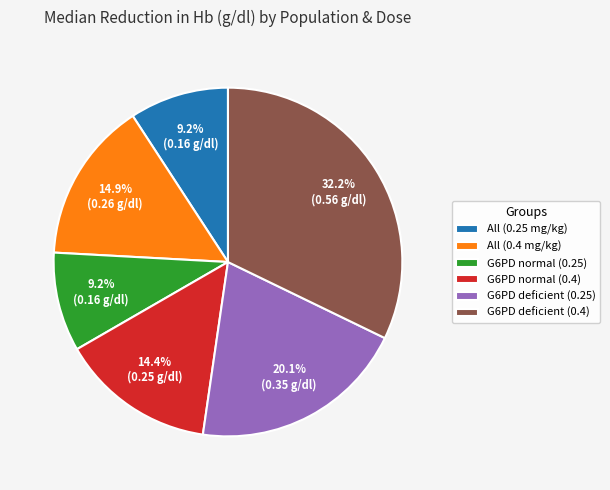

What percentage is the All (0.4 mg/kg) slice, to the nearest percent?

15%